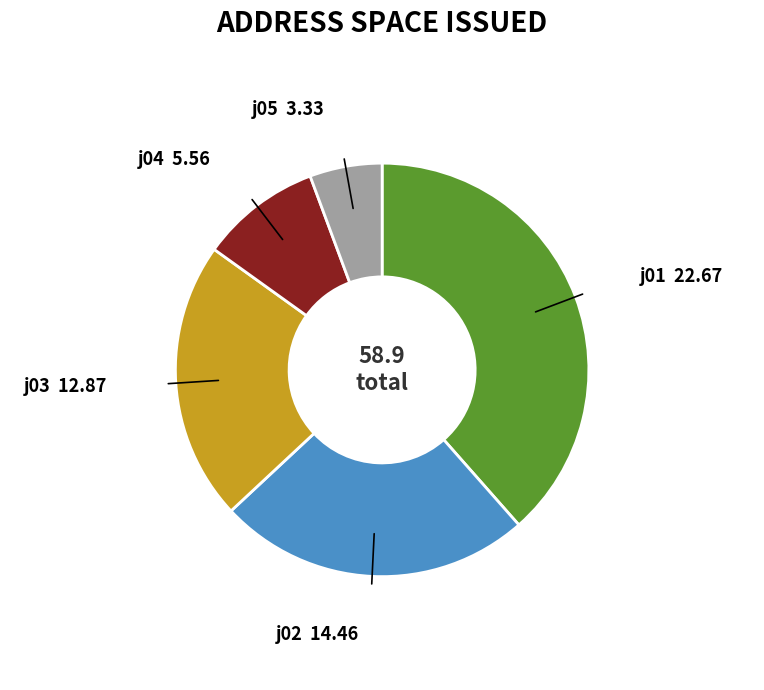

Approximately how many times larger is the value at j03 compared to j01?

0.6